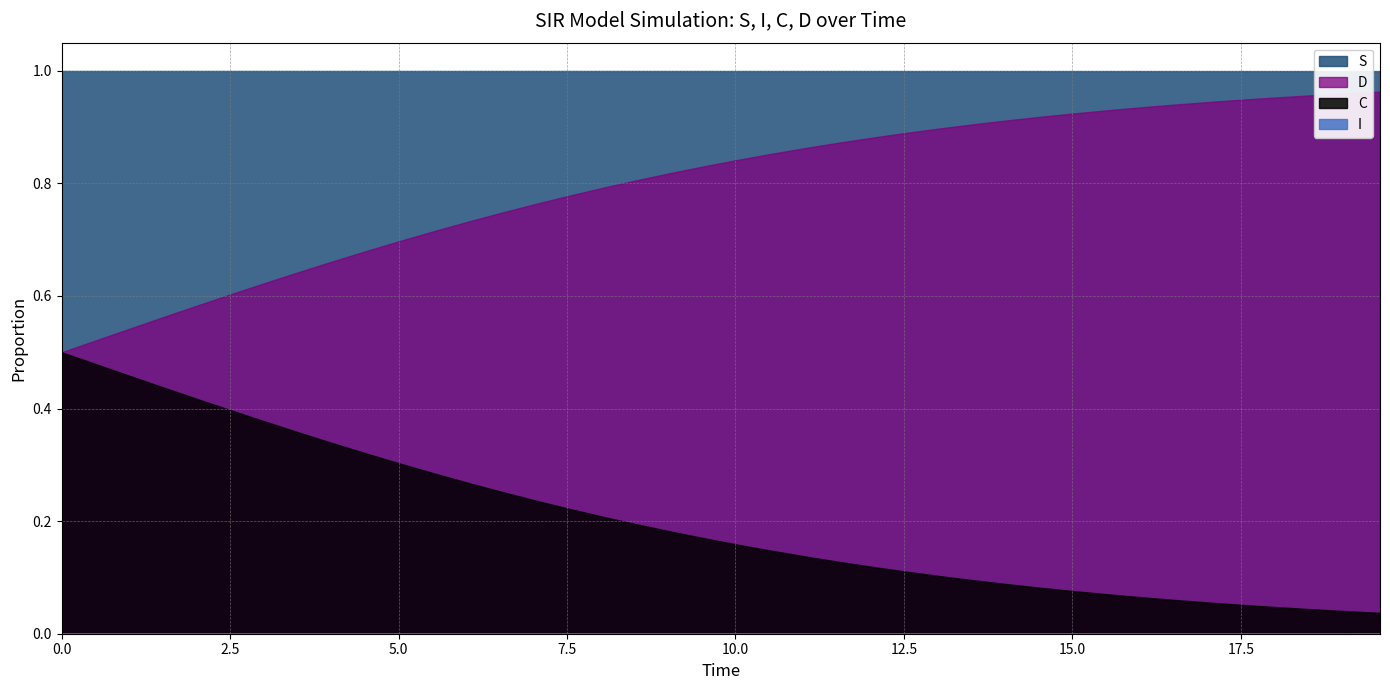

Reading right to left, transcribe all the data shown in this chart.

S: 39=1.0	38=1.0	37=1.0	36=1.0	35=1.0	34=1.0	33=1.0	32=1.0	31=1.0	30=1.0	29=1.0	28=1.0	27=1.0	26=1.0	25=1.0	24=1.0	23=1.0	22=1.0	21=1.0	20=1.0	19=1.0	18=1.0	17=1.0	16=1.0	15=1.0	14=1.0	13=1.0	12=1.0	11=1.0	10=1.0	9=1.0	8=1.0	7=1.0	6=1.0	5=1.0	4=1.0	3=1.0	2=1.0	1=1.0	0=1.0
I: 39=0.0	38=0.0	37=0.0	36=0.0	35=0.0	34=0.0	33=0.0	32=0.0	31=0.0	30=0.0	29=0.0	28=0.0	27=0.0	26=0.0	25=0.0	24=0.0	23=0.0	22=0.0	21=0.0	20=0.0	19=0.0	18=0.0	17=0.0	16=0.0	15=0.0	14=0.0	13=0.0	12=0.0	11=0.0	10=0.0	9=0.0	8=0.0	7=0.0	6=0.0	5=0.0	4=0.0	3=0.0	2=0.0	1=0.0	0=0.0
C: 39=0.0	38=0.0	37=0.0	36=0.0	35=0.1	34=0.1	33=0.1	32=0.1	31=0.1	30=0.1	29=0.1	28=0.1	27=0.1	26=0.1	25=0.1	24=0.1	23=0.1	22=0.1	21=0.1	20=0.2	19=0.2	18=0.2	17=0.2	16=0.2	15=0.2	14=0.2	13=0.3	12=0.3	11=0.3	10=0.3	9=0.3	8=0.3	7=0.4	6=0.4	5=0.4	4=0.4	3=0.4	2=0.5	1=0.5	0=0.5
D: 39=1.0	38=1.0	37=1.0	36=1.0	35=0.9	34=0.9	33=0.9	32=0.9	31=0.9	30=0.9	29=0.9	28=0.9	27=0.9	26=0.9	25=0.9	24=0.9	23=0.9	22=0.9	21=0.9	20=0.8	19=0.8	18=0.8	17=0.8	16=0.8	15=0.8	14=0.8	13=0.7	12=0.7	11=0.7	10=0.7	9=0.7	8=0.7	7=0.6	6=0.6	5=0.6	4=0.6	3=0.6	2=0.5	1=0.5	0=0.5